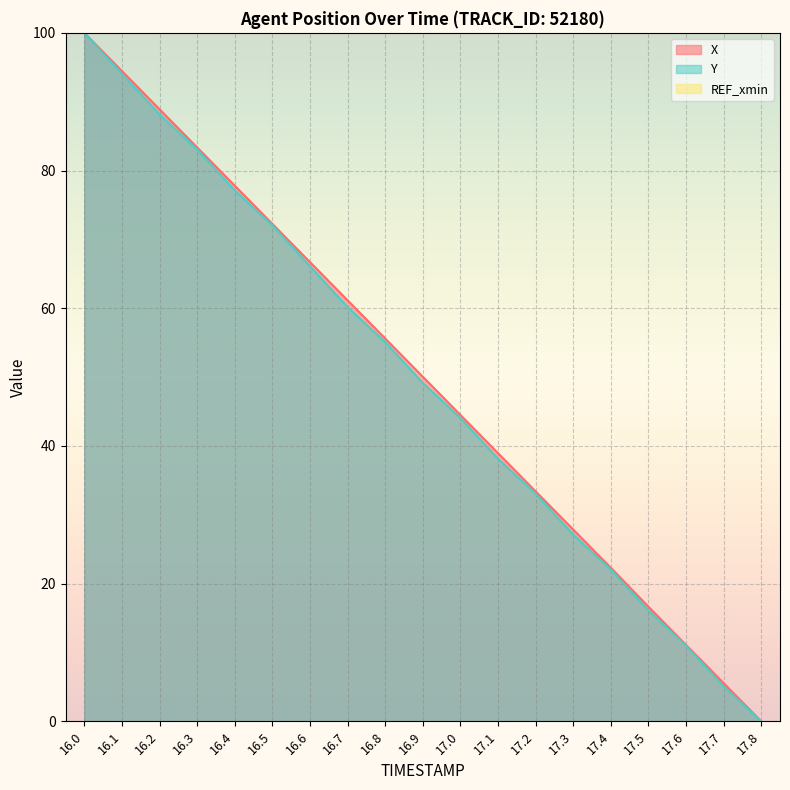

Which has a higher value, 17.4 or 17.1?

17.1